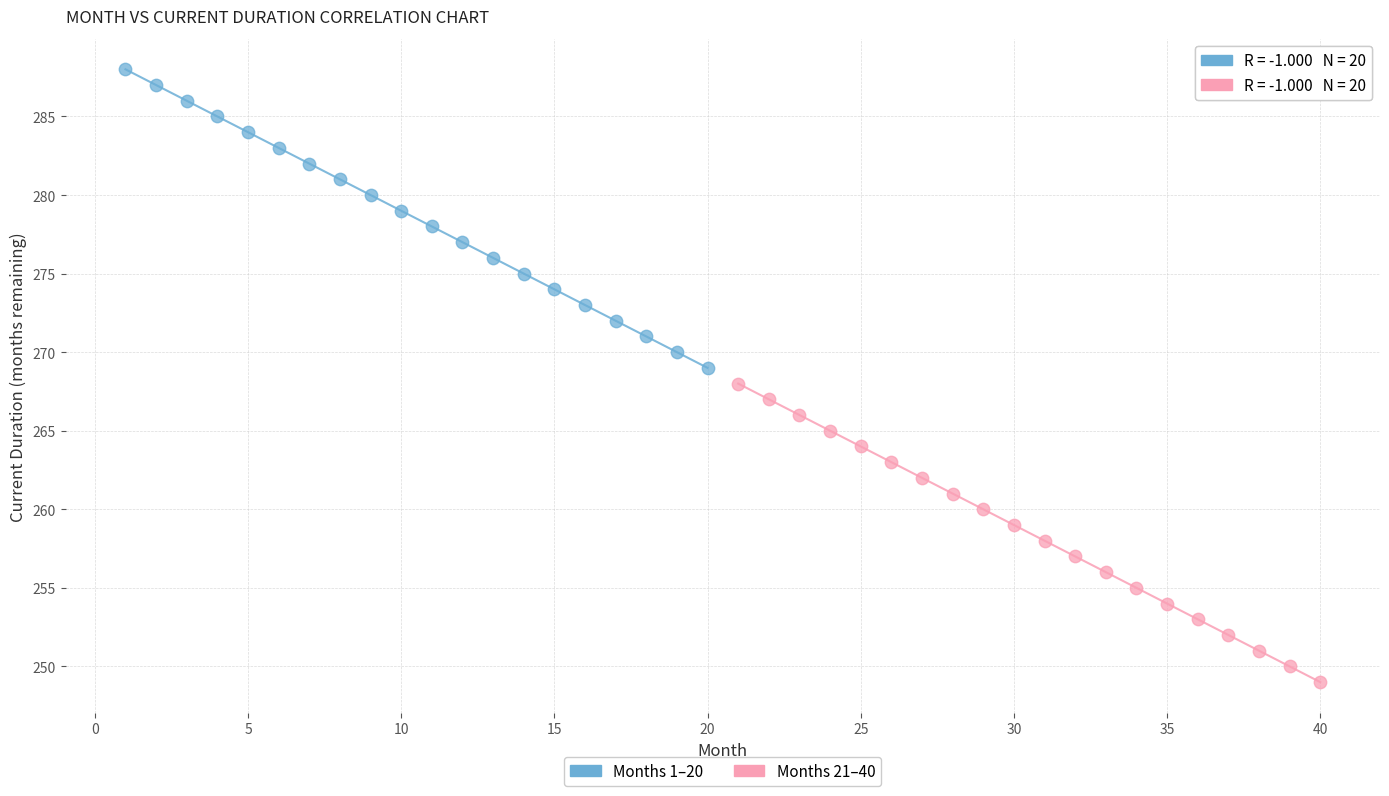

Which series contains the highest Y value?

Months 1–20